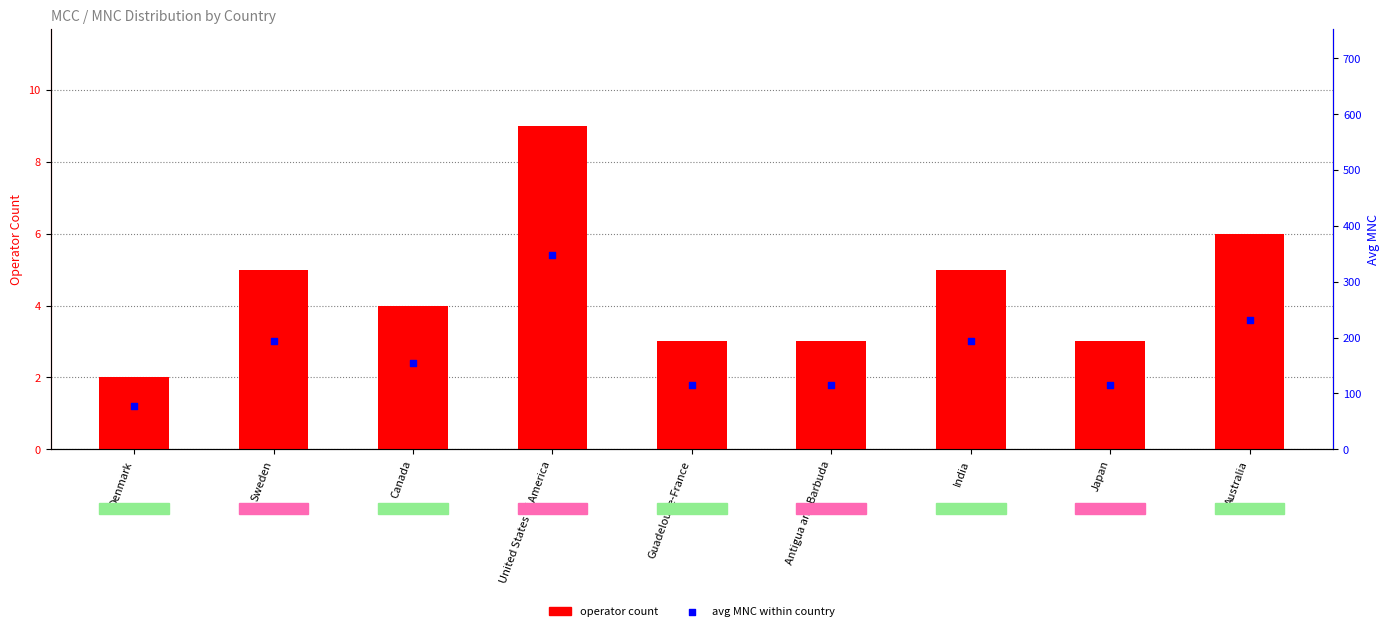

Between Sweden and Denmark, which is larger?

Sweden